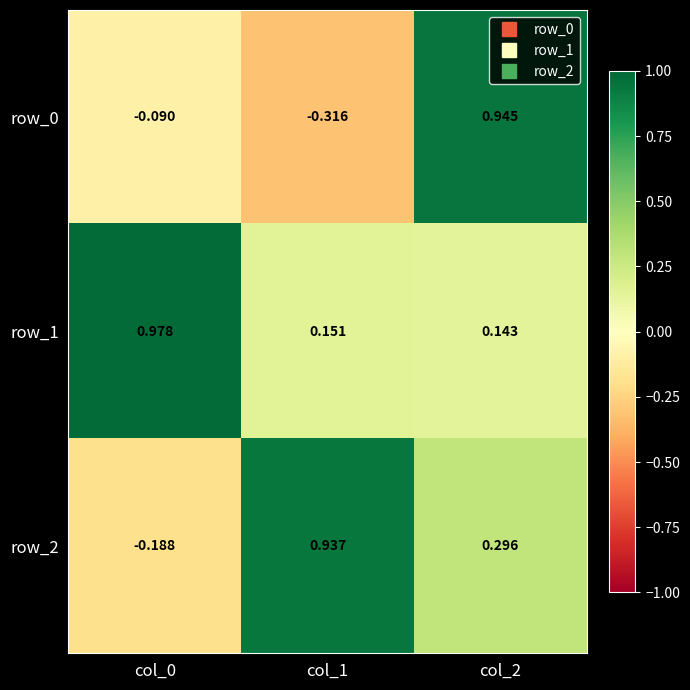

True or false: row_1 has a value of 1.0 at col_0.

True